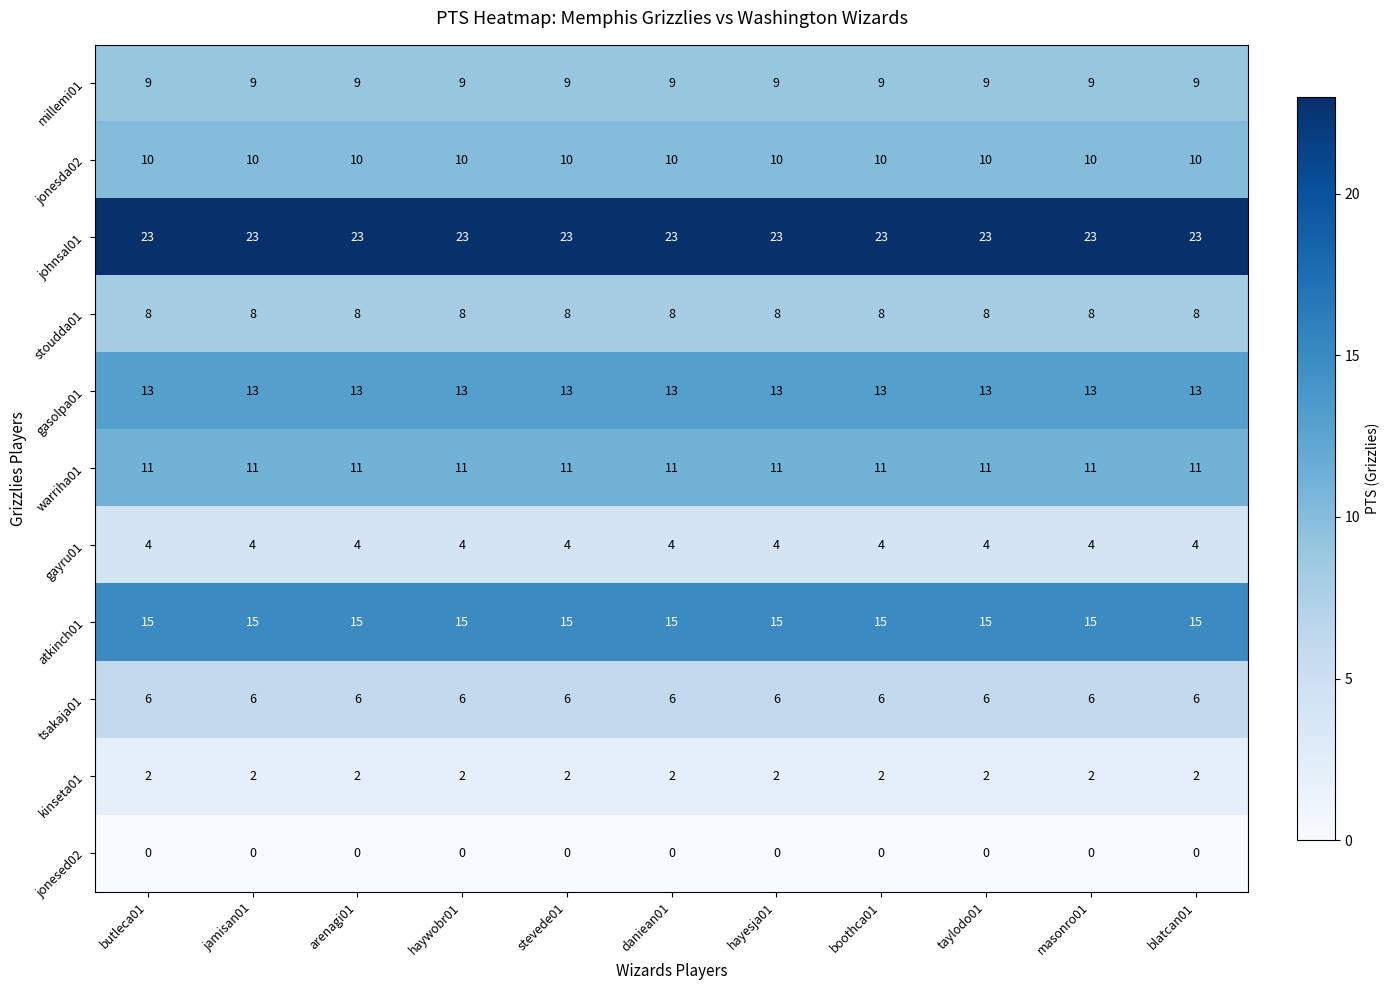

What is the sum of the gasolpa01 values at haywobr01 and stevede01?

26